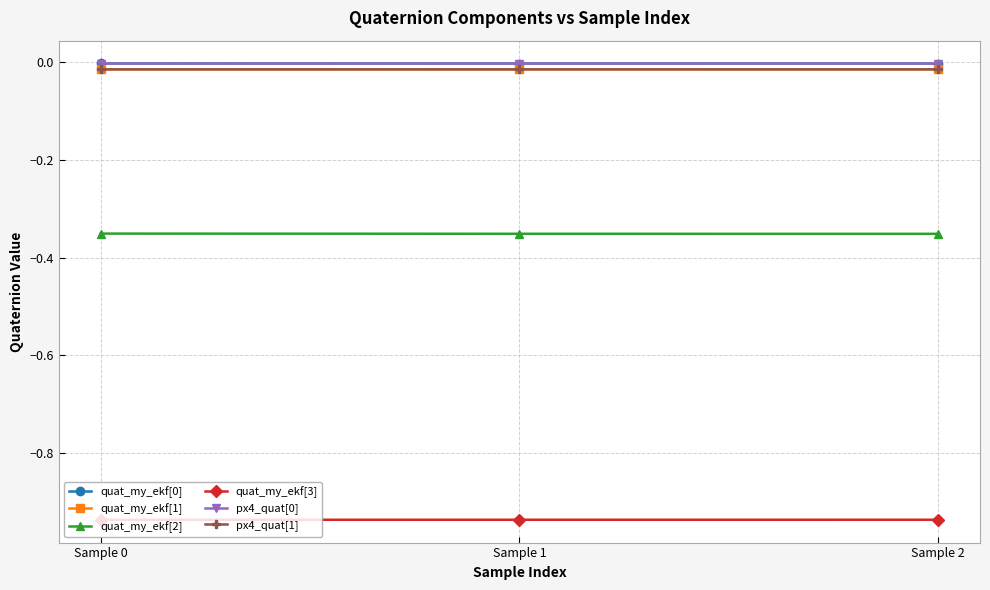

Is the value of quat_my_ekf[1] at Sample 0 greater than the value of quat_my_ekf[2] at Sample 1?

Yes